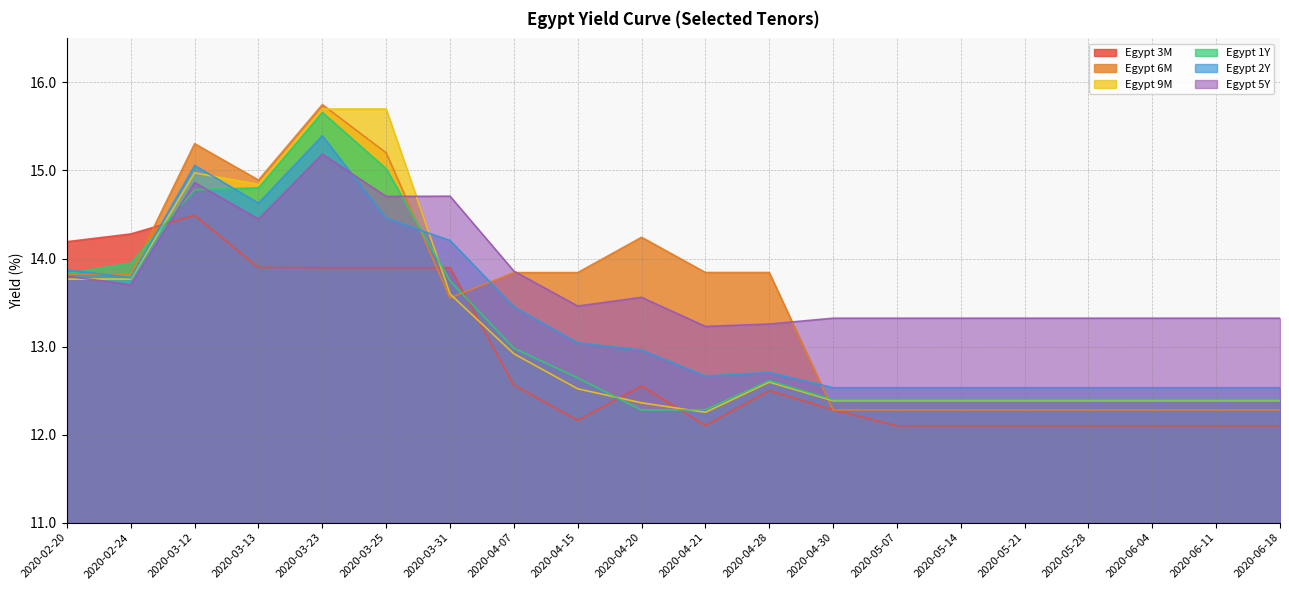

What is the difference between the second highest and minimum values in the Egypt 2Y series?

2.5